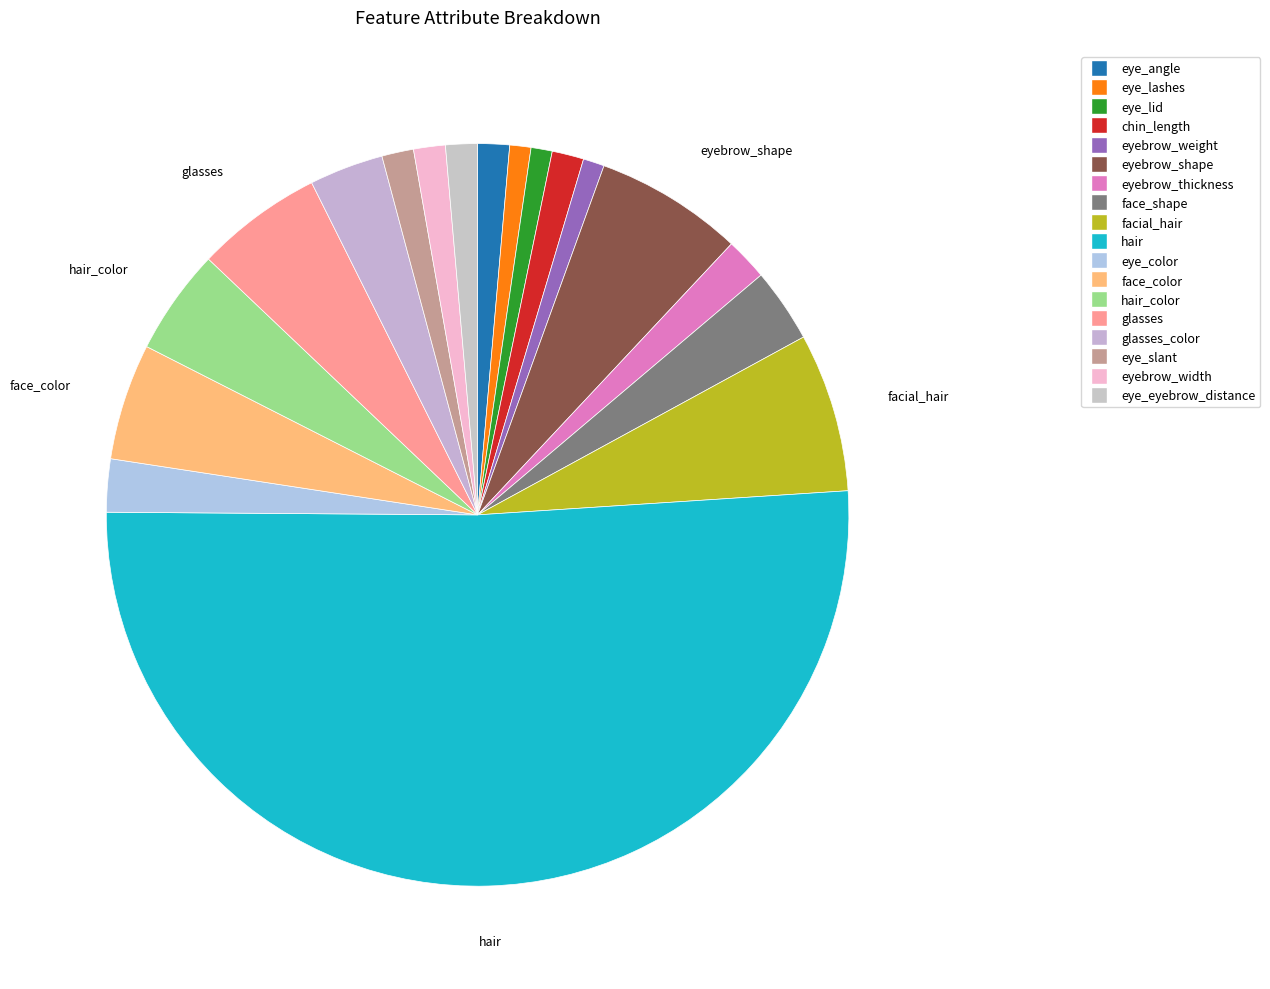

Which category has the biggest portion of the pie?

hair